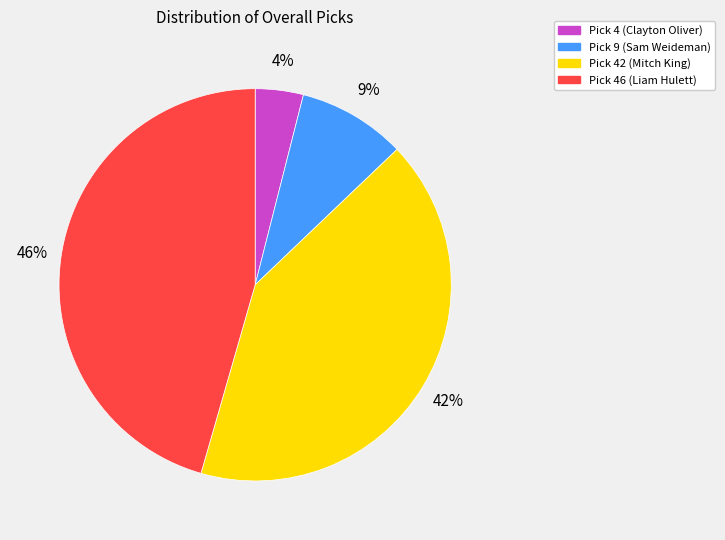

Count the number of slices in the pie.

4